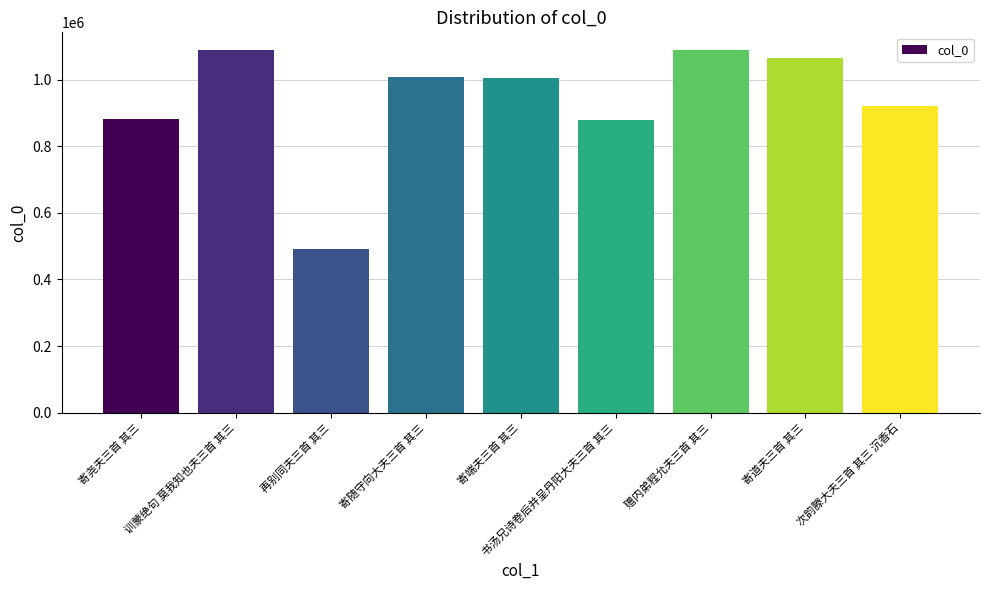

What is the label of the 4th bar from the right?

书汤兄诗卷后并呈丹阳大夫三首 其三